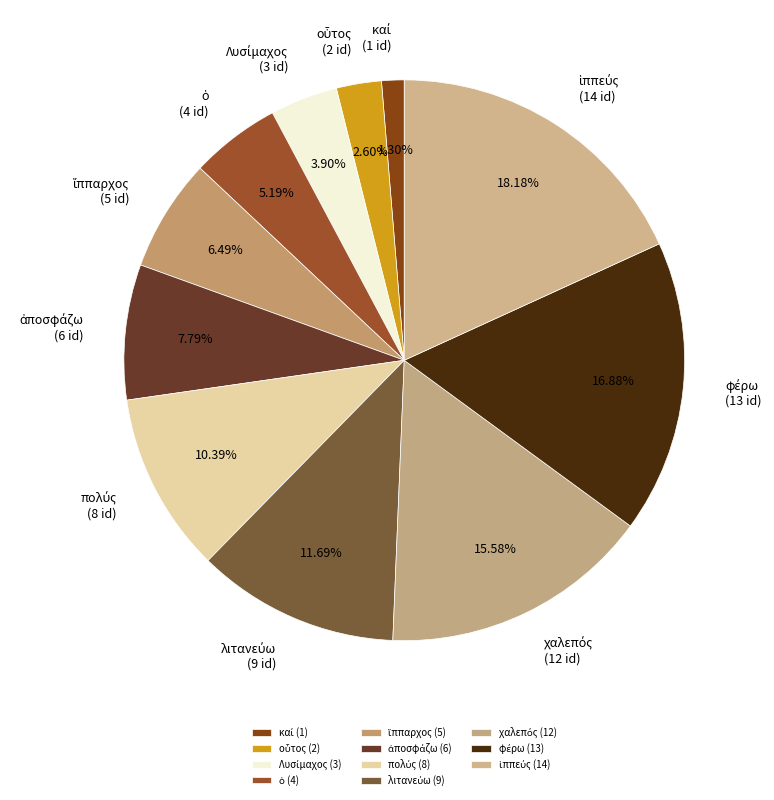

How many slices are in this pie chart?

11